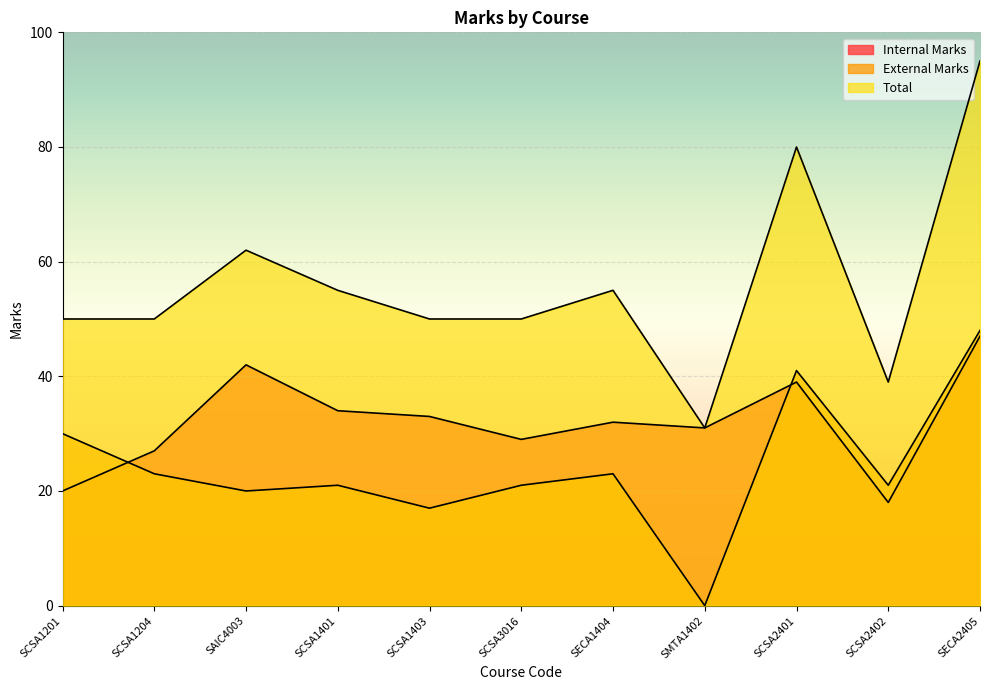

What is the sum of the External Marks values at SCSA1201 and SAIC4003?

50